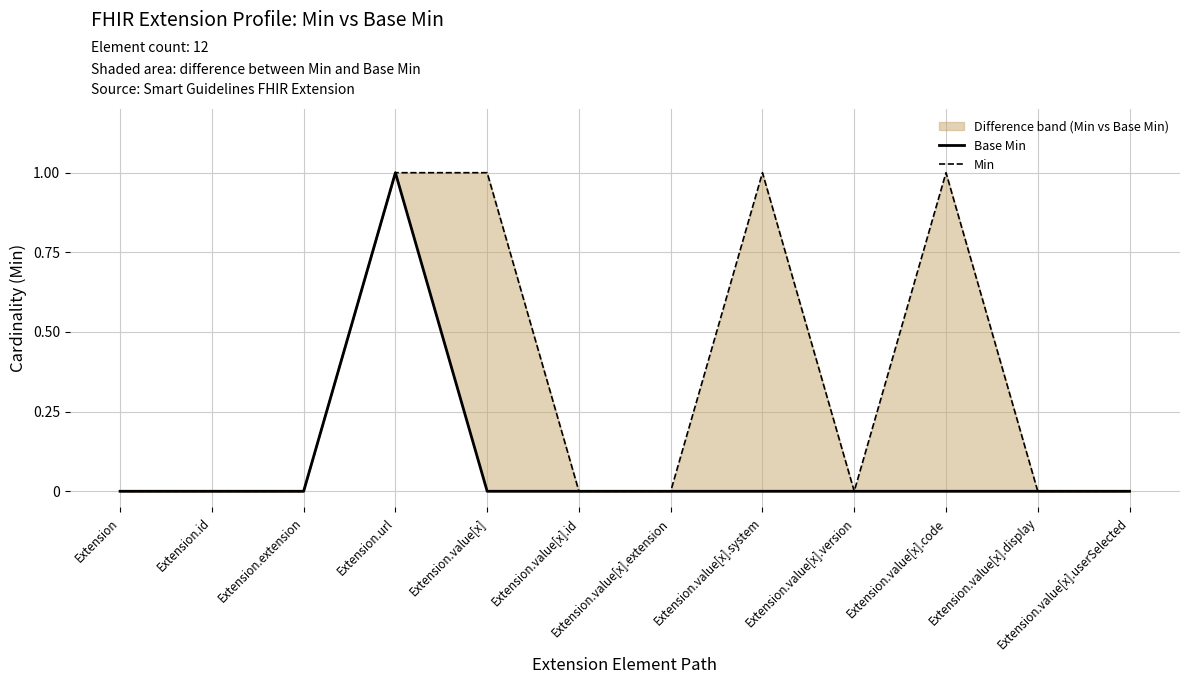

What is the label of the 8th point from the right?

Extension.value[x]